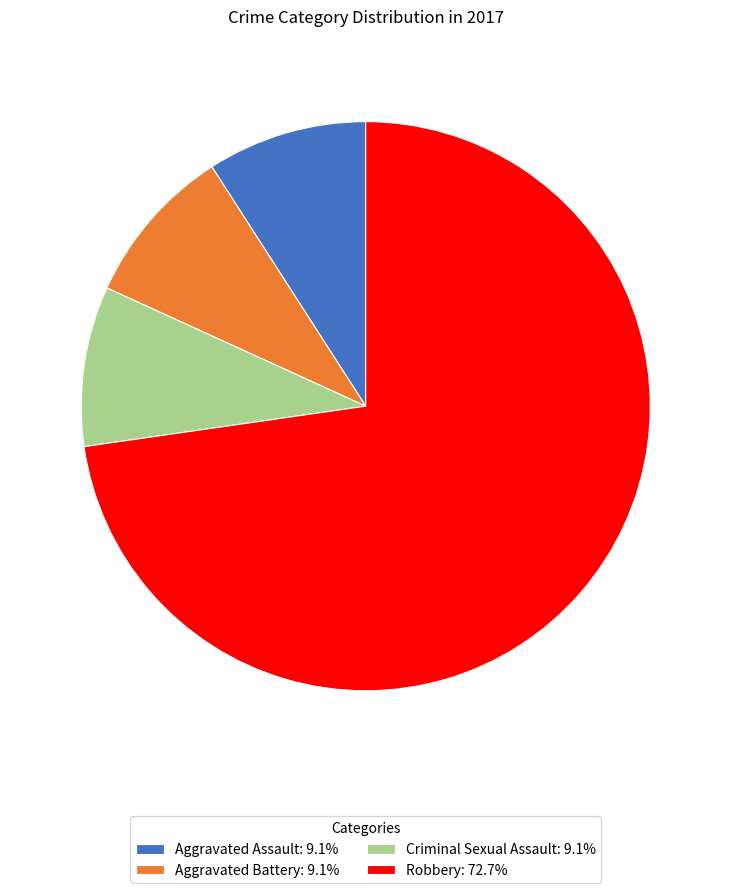

How many segments does this pie chart have?

4